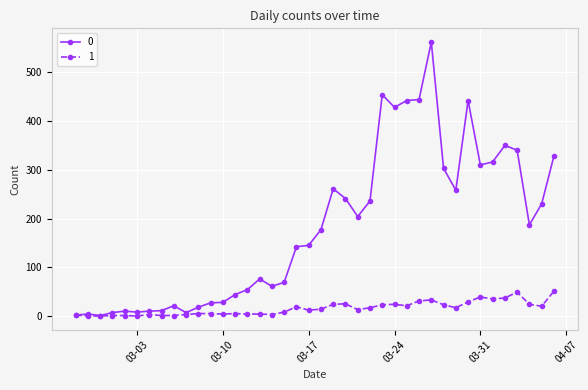

List the series in order of their peak value, highest first.

0, 1